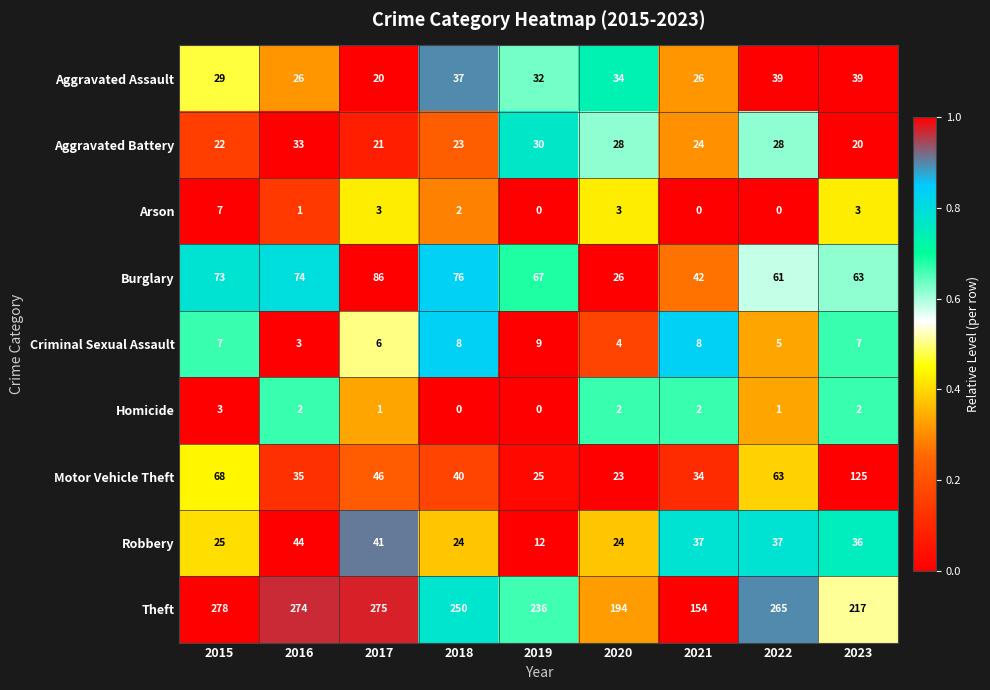

Rank the series at 2016 from lowest to highest value.

Arson, Homicide, Criminal Sexual Assault, Aggravated Assault, Aggravated Battery, Motor Vehicle Theft, Robbery, Burglary, Theft